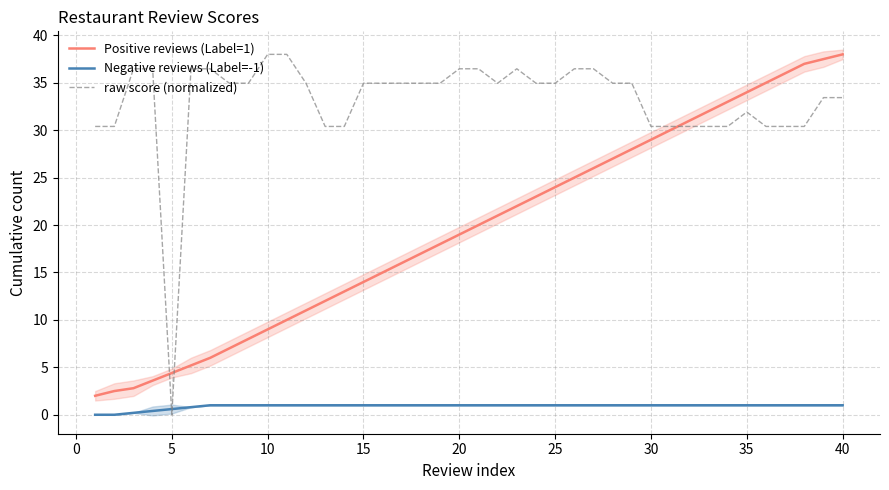

True or false: Negative reviews (Label=-1) and Positive reviews (Label=1) intersect in this chart.

False